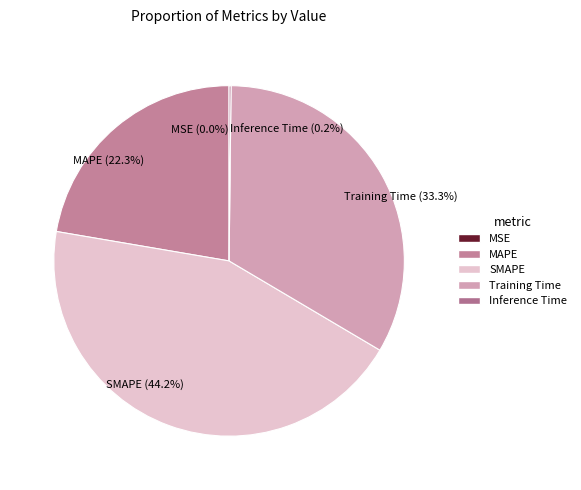

Is there any slice that represents more than half of the pie?

No